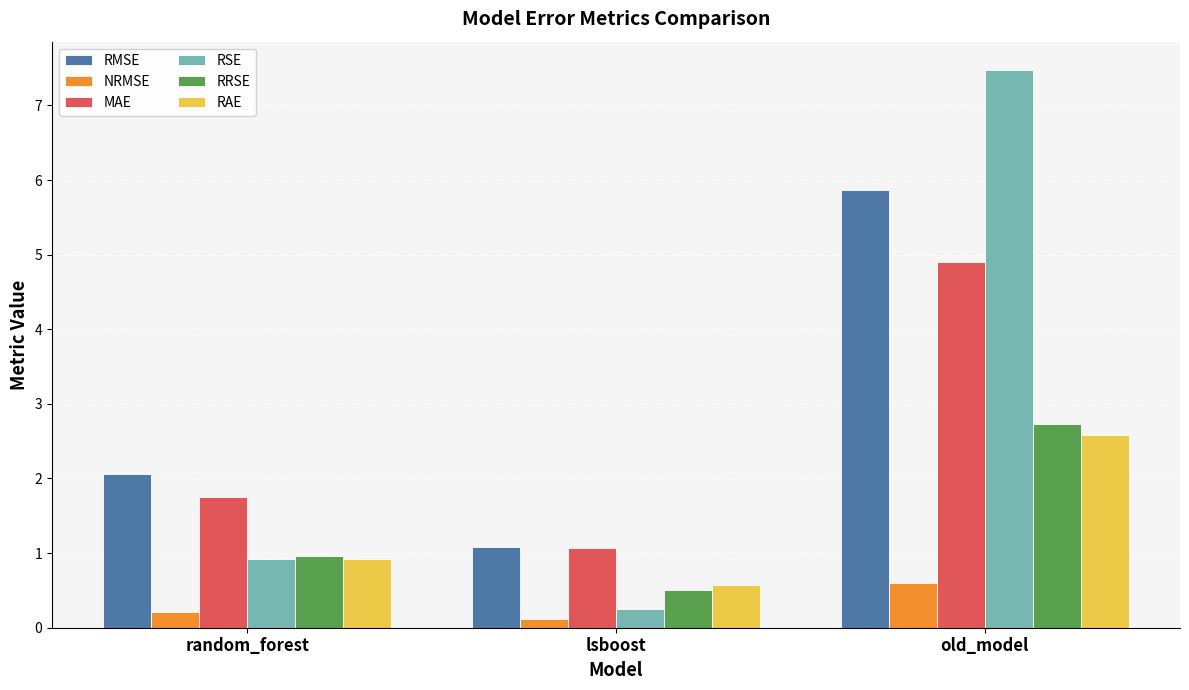

At how many categories does at least one series exceed 5?

1